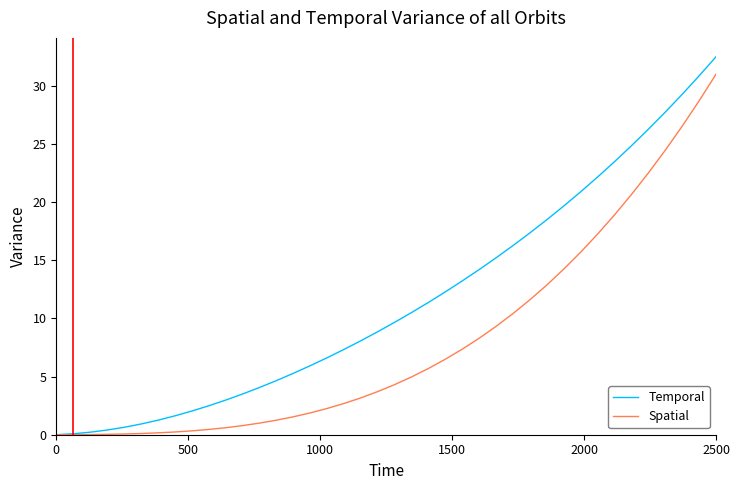

Which series has the largest total across all categories?

Temporal